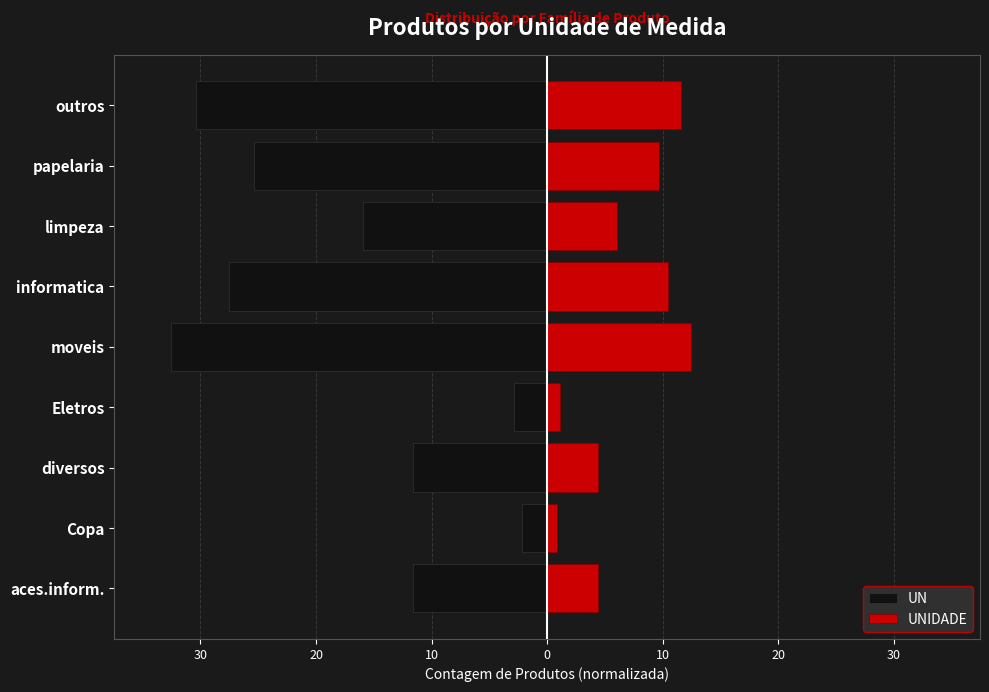

Is the value of UN at Eletros greater than the value of UNIDADE at Copa?

No